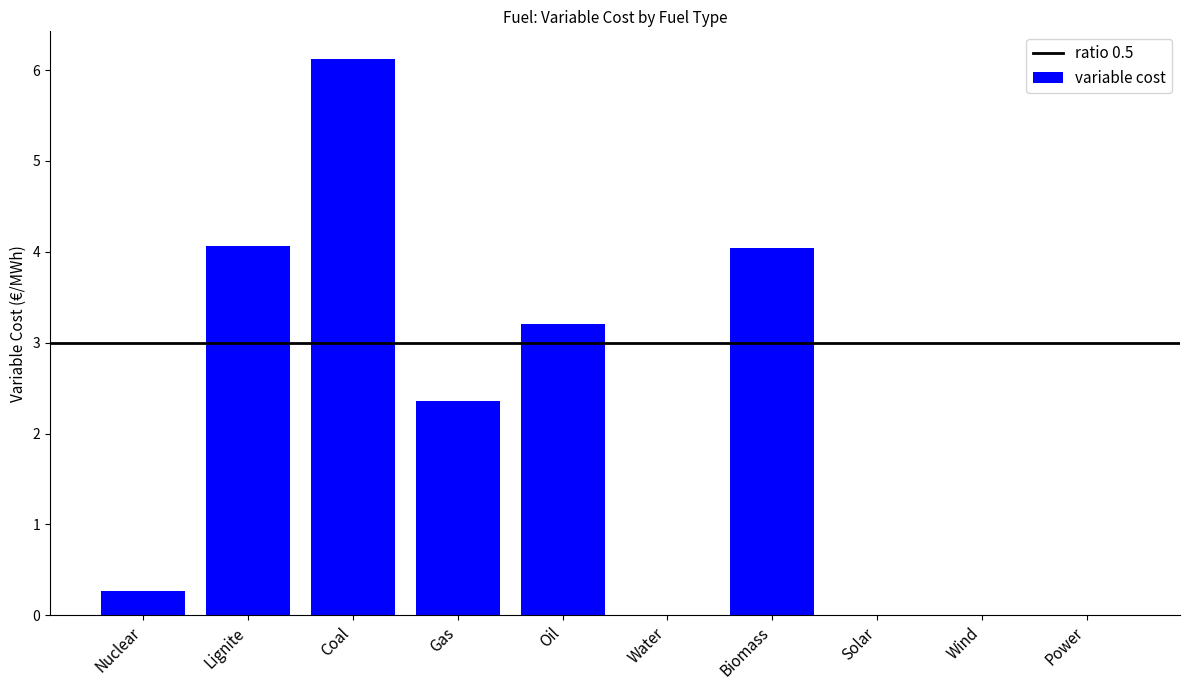

The chart shows a value of 3.8 at Wind. True or false?

False